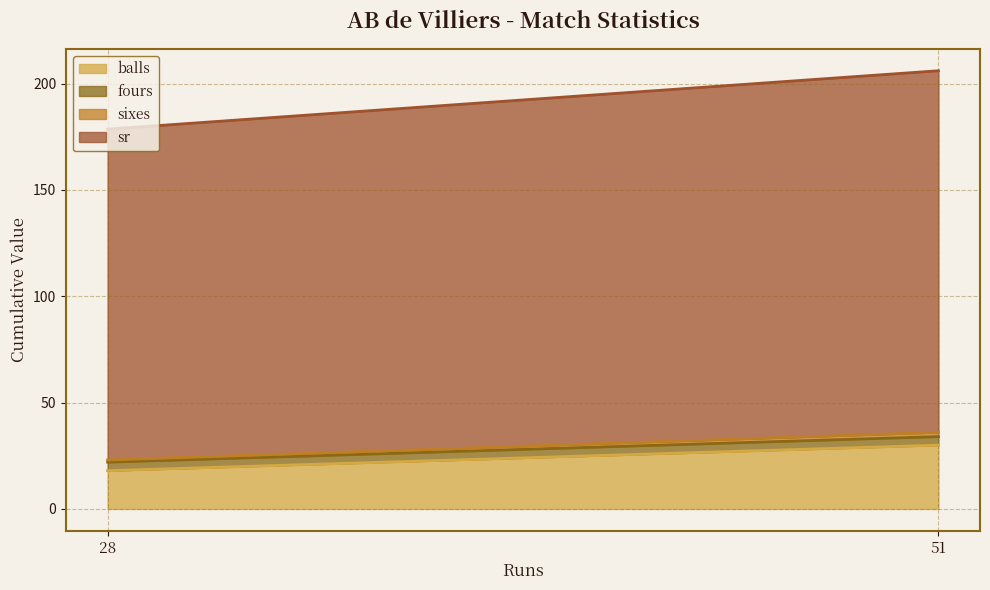

The sr series shows 155.6 at 28. True or false?

True